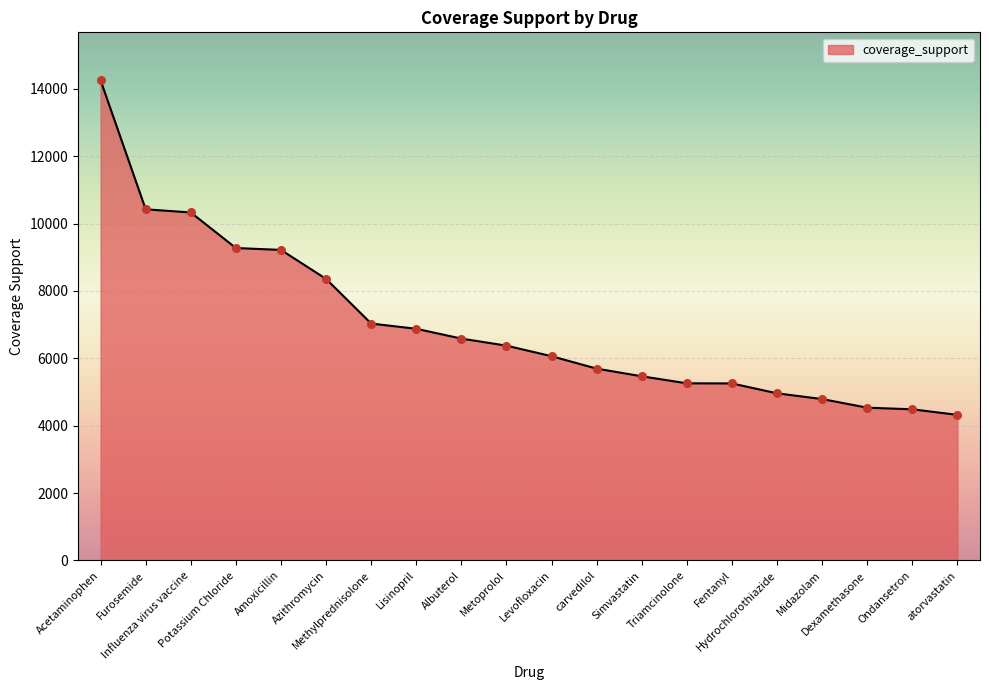

What is the greatest value displayed?

14251